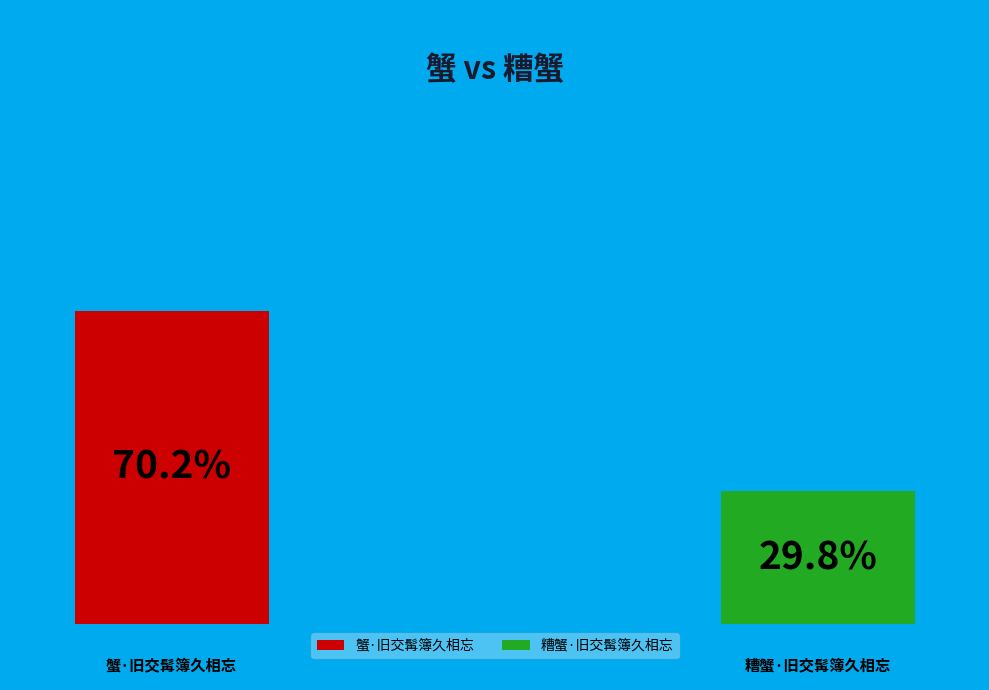

What portion of the pie excludes 糟蟹·旧交髯簿久相忘?

70.2%